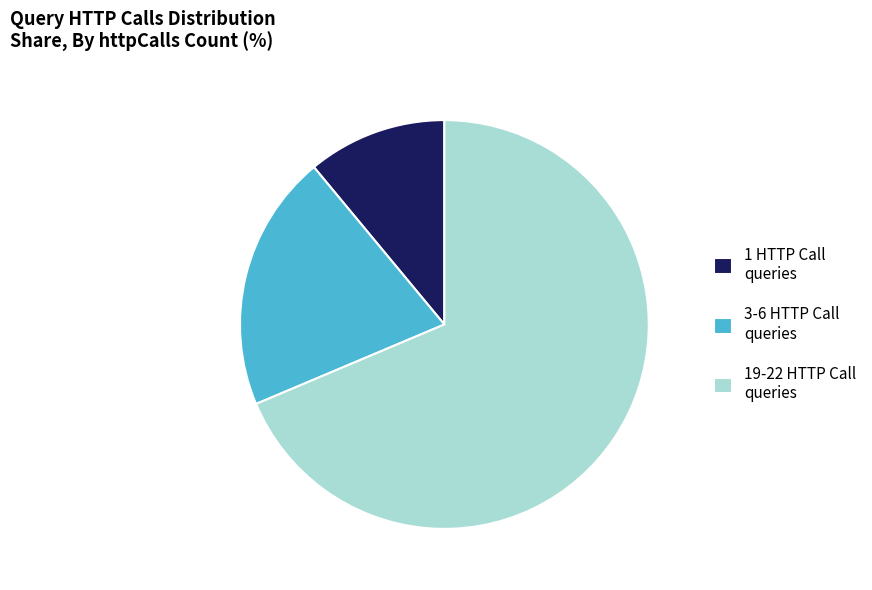

Does any single category account for the majority?

Yes